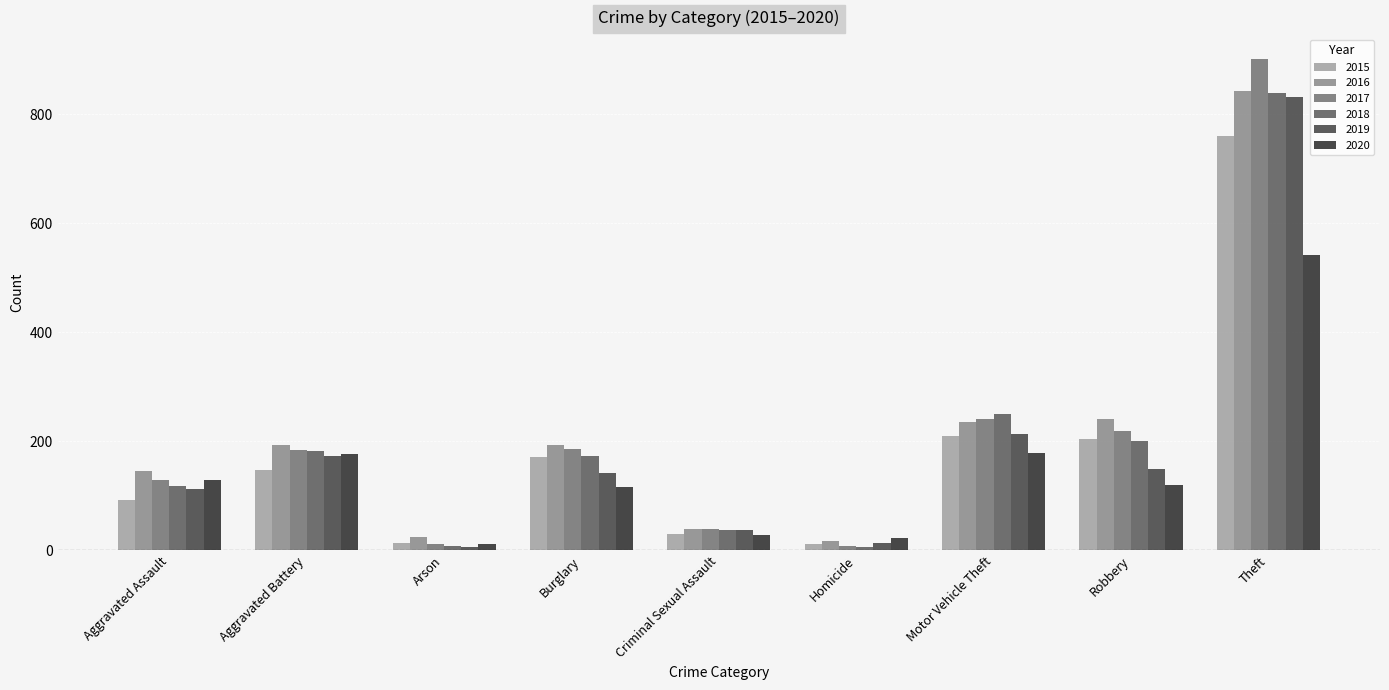

What is the value of the 2016 bar at the 8th from the left?

241